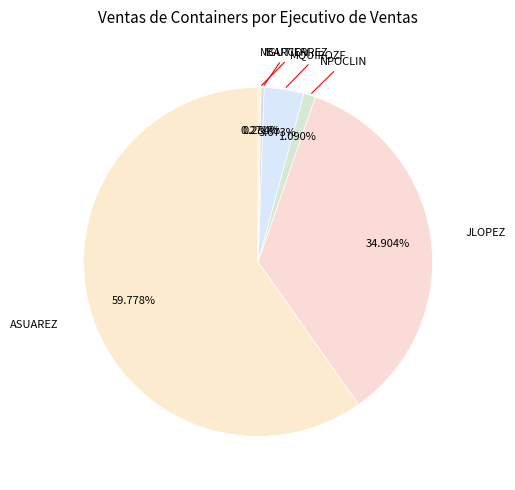

What is the majority slice?

ASUAREZ